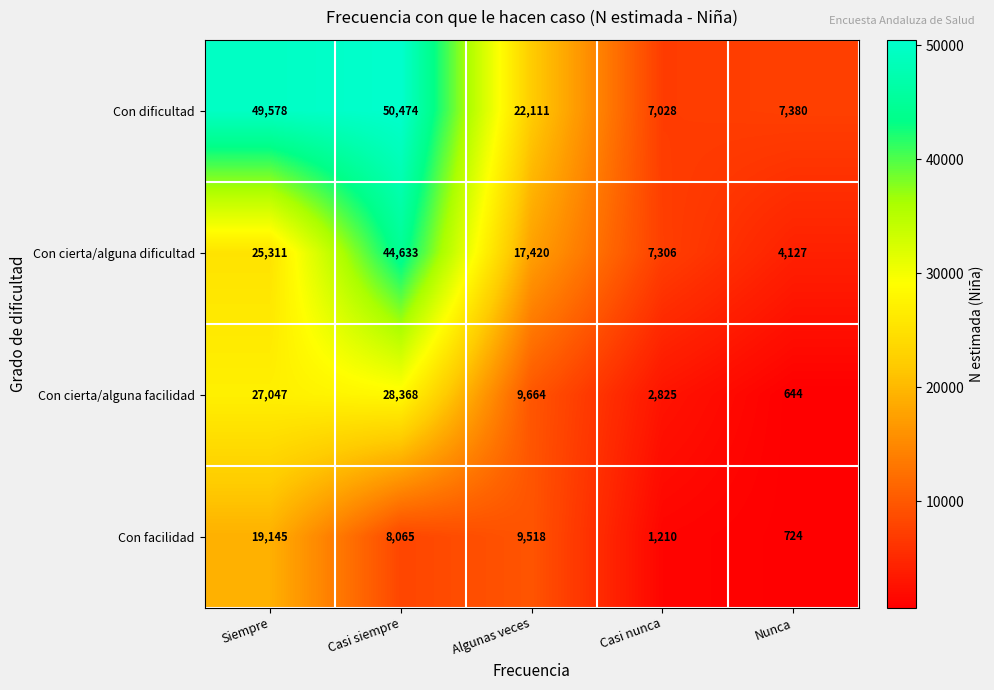

Which category has the highest value across all series?

Casi siempre